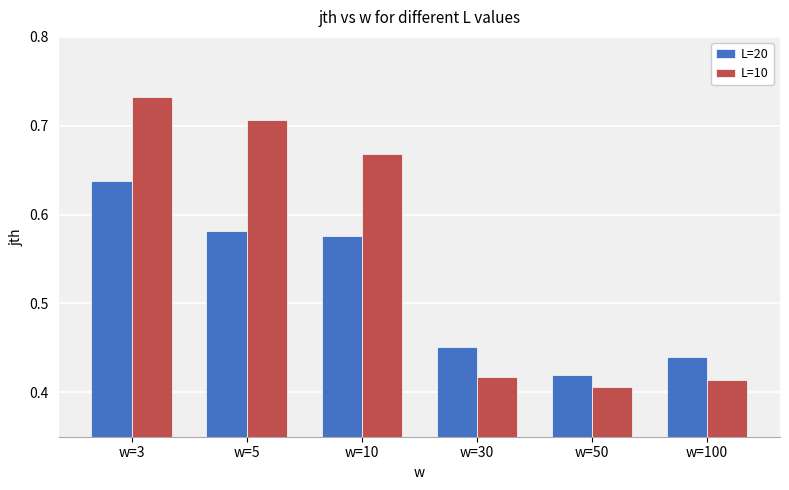

How many bars are there in each group?

2